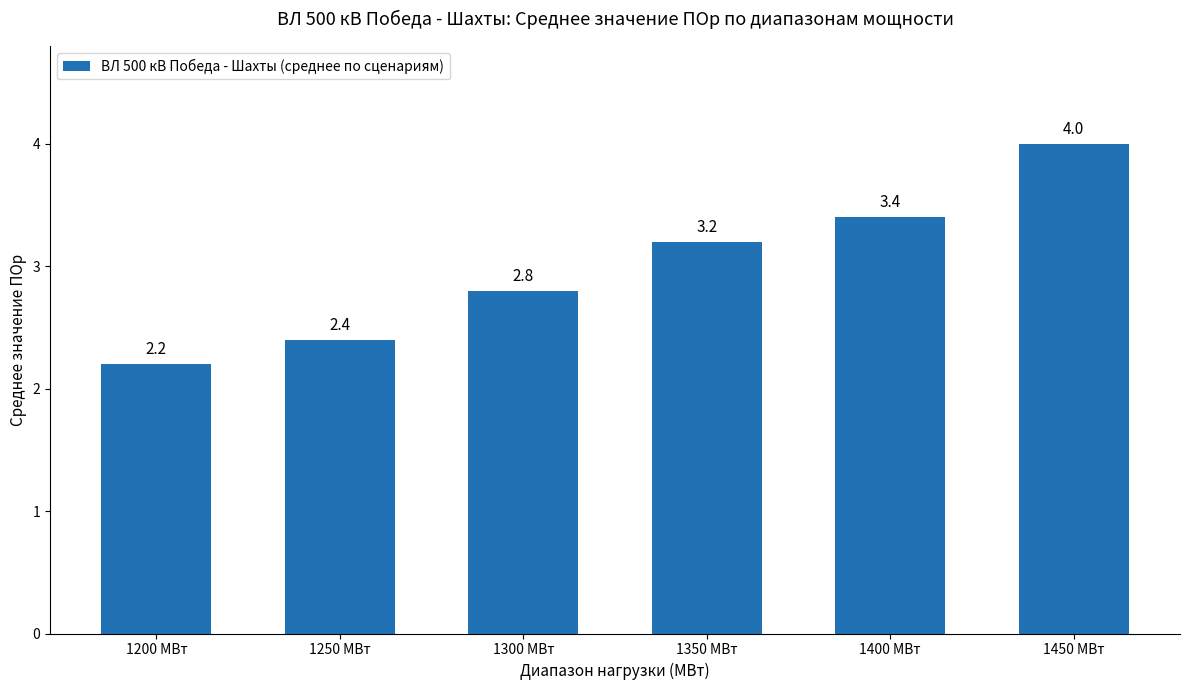

Rank the categories by value from highest to lowest.

1450 МВт, 1400 МВт, 1350 МВт, 1300 МВт, 1250 МВт, 1200 МВт